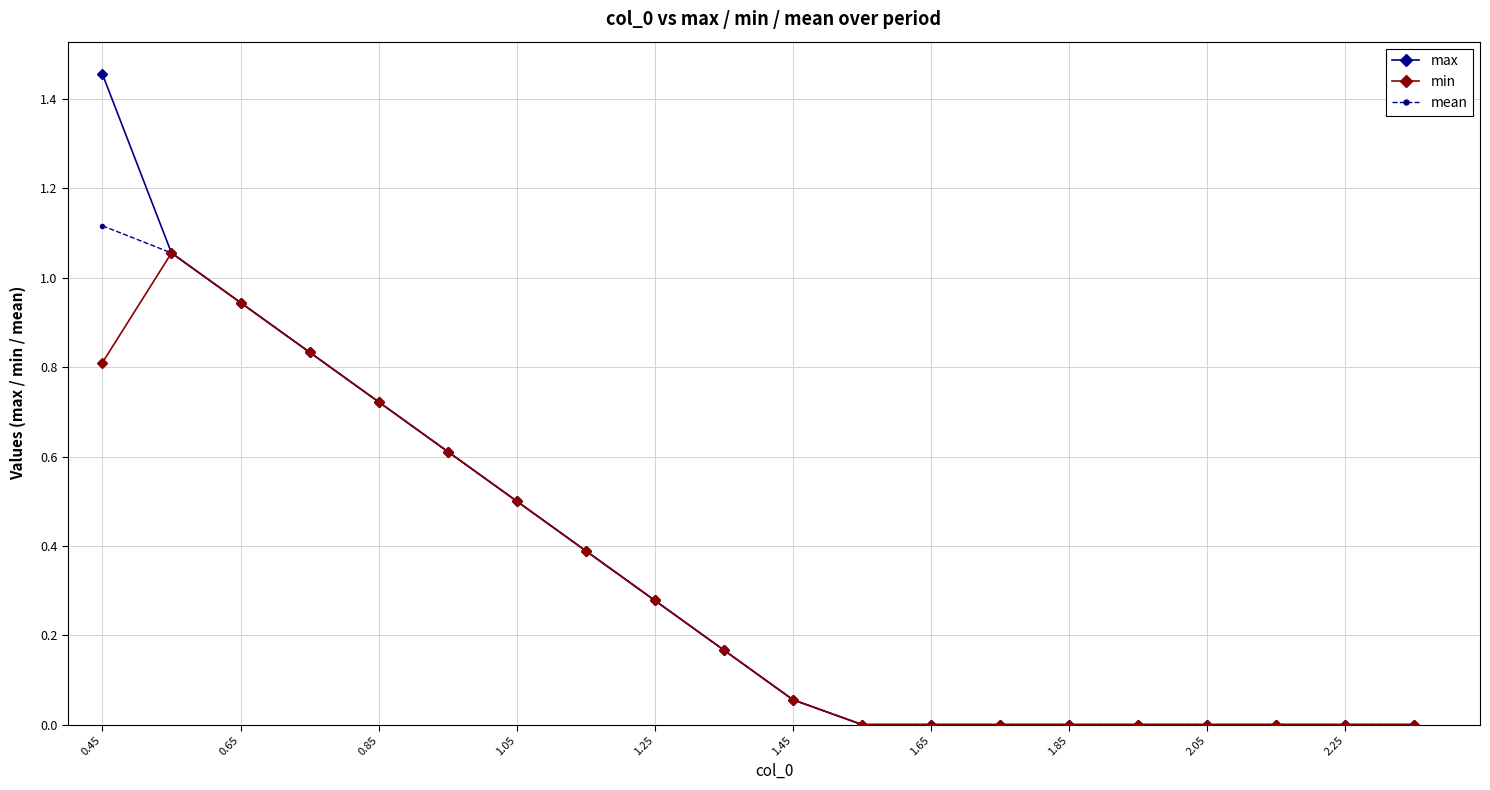

Which series has the widest spread of values?

max